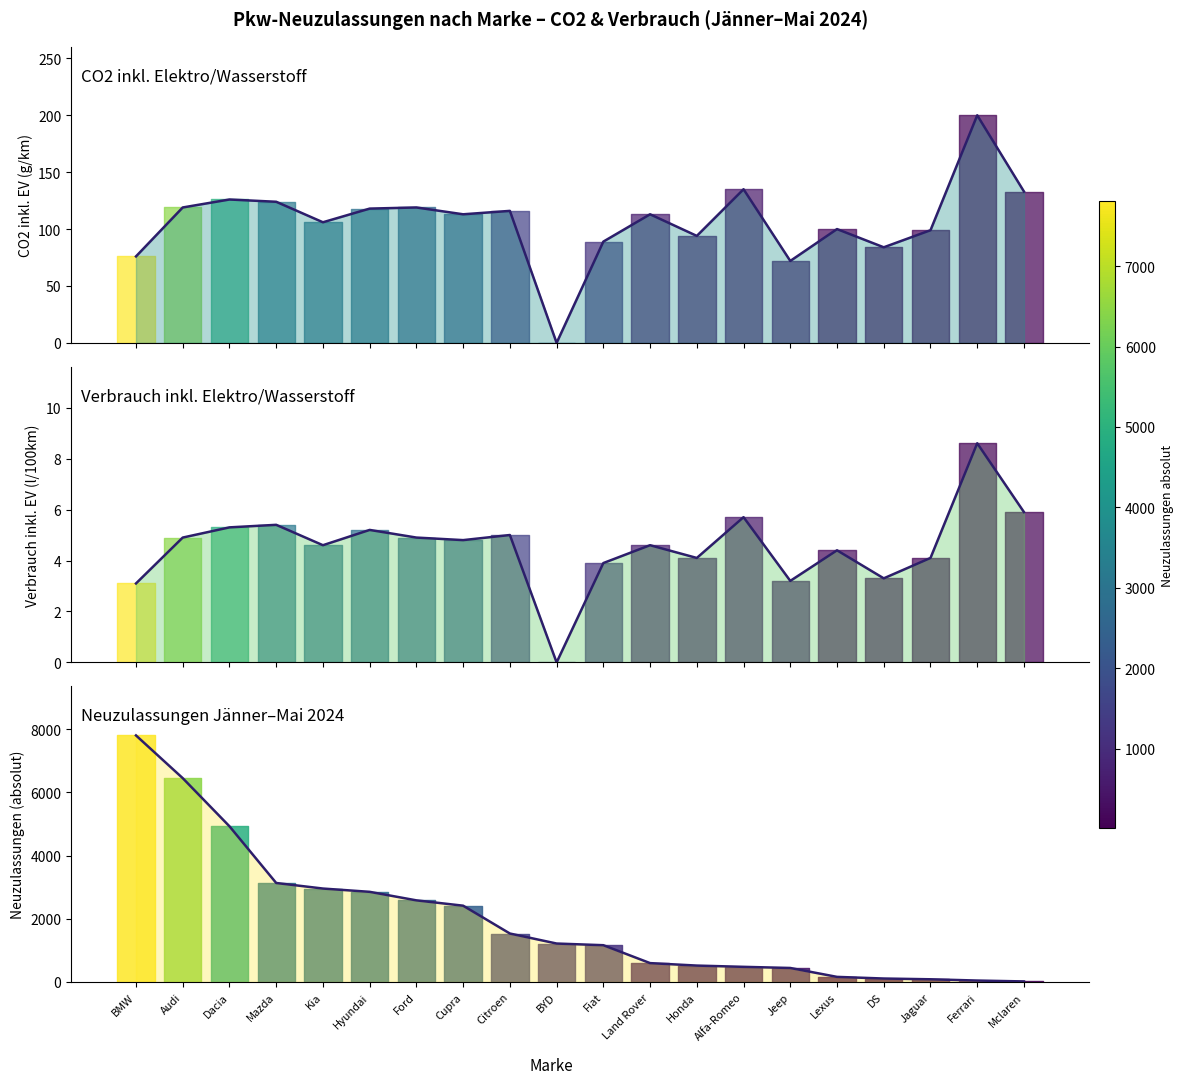

Between Hyundai and Cupra, which series saw the biggest shift?

Neuzulassungen Jan-Mai